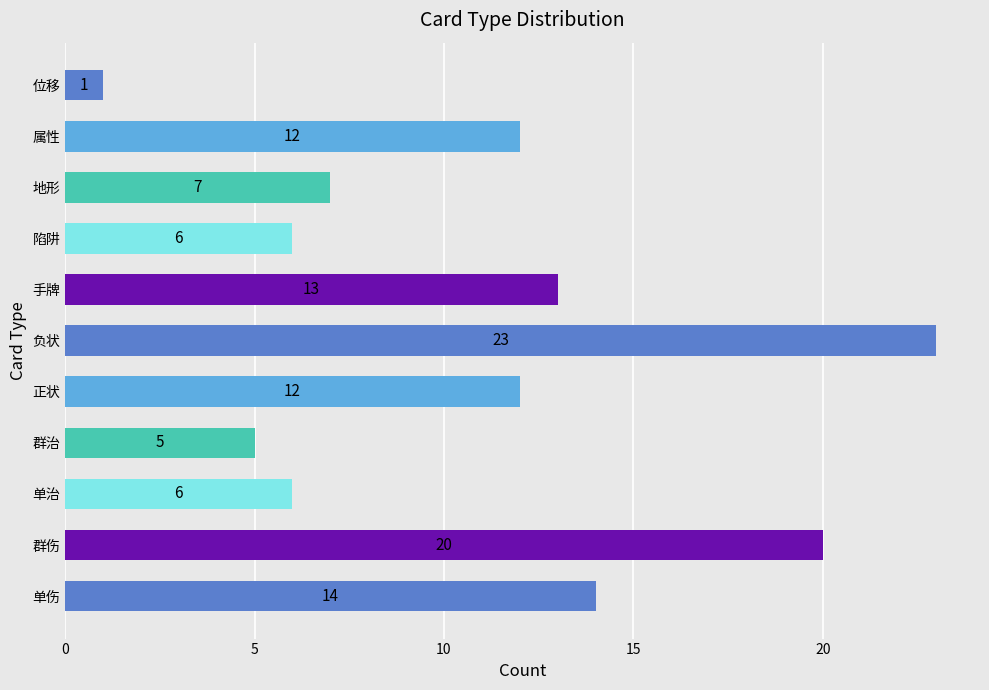

What is the smallest value displayed?

1